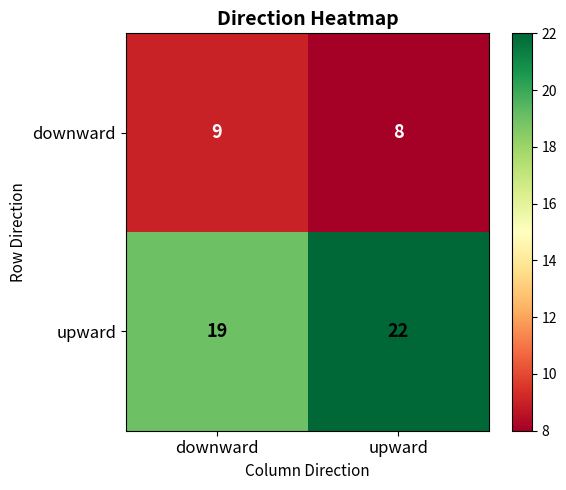

What is the sum of all upward values?

41